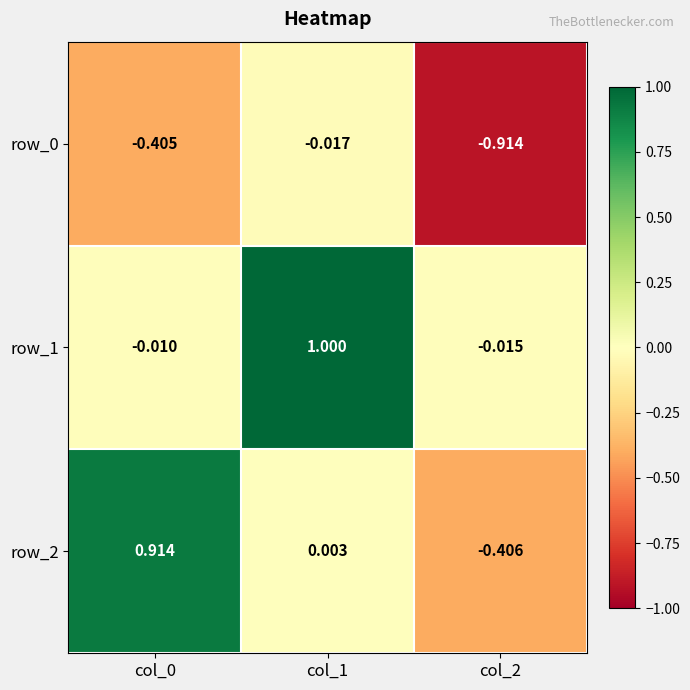

What is the greatest value displayed?

1.0